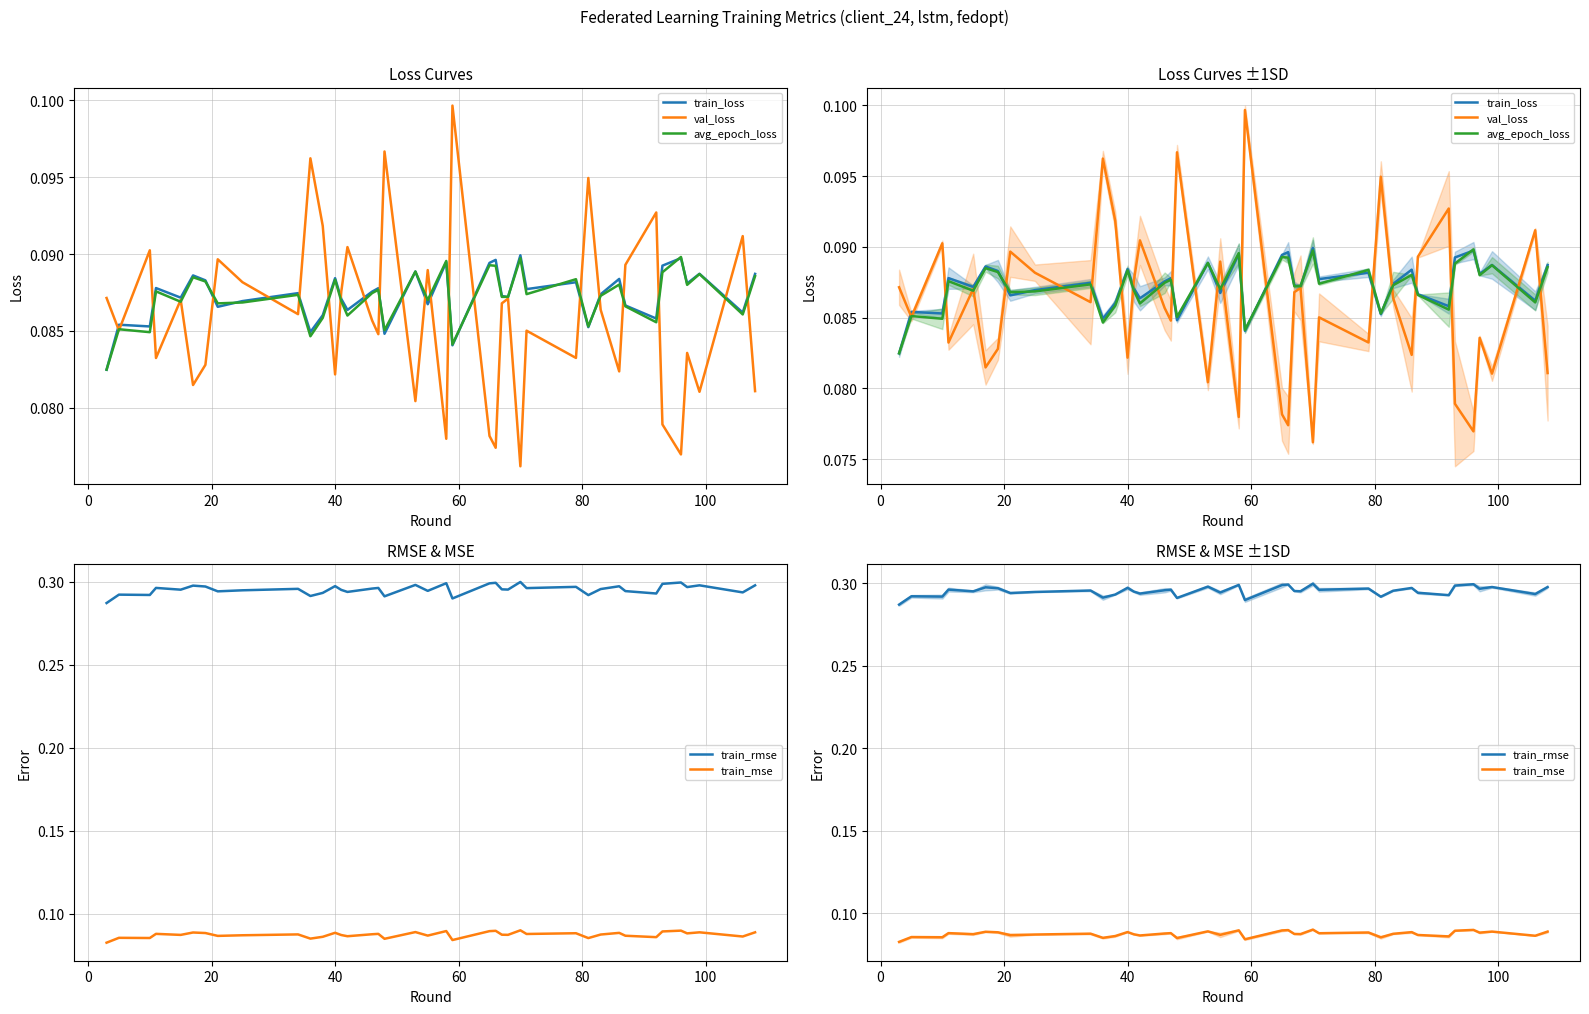

Is it true that train_mse equals 0.1 at 40?

False